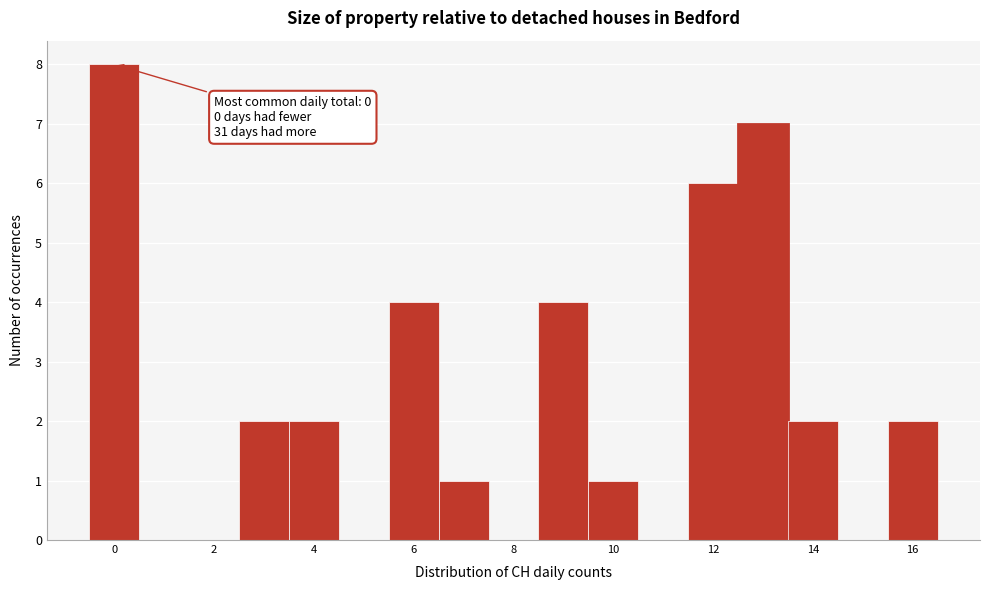

Over which range of the x-axis is the bar tallest?

-0.5 to 0.5